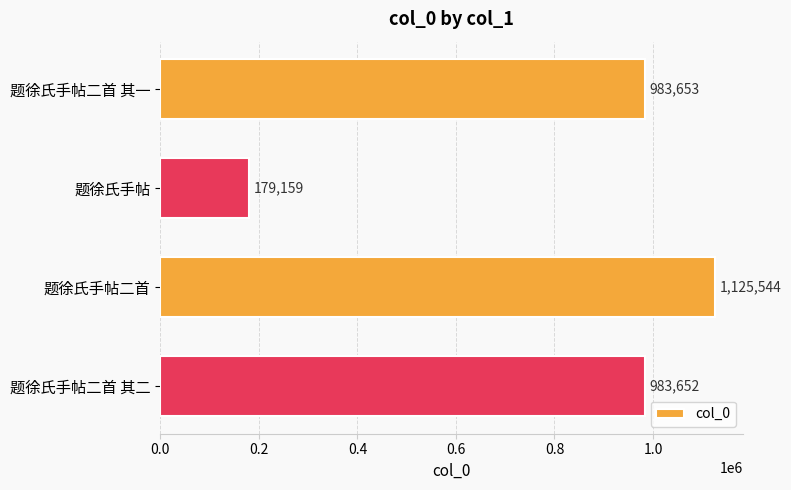

What is the change in value from 题徐氏手帖二首 to 题徐氏手帖二首 其二?

-141892